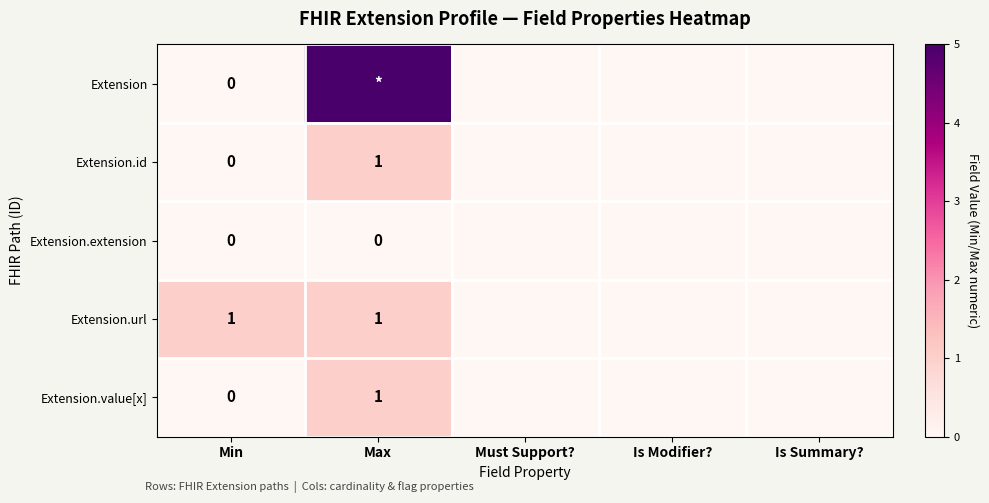

The Extension.url series shows 1 at Max. True or false?

True